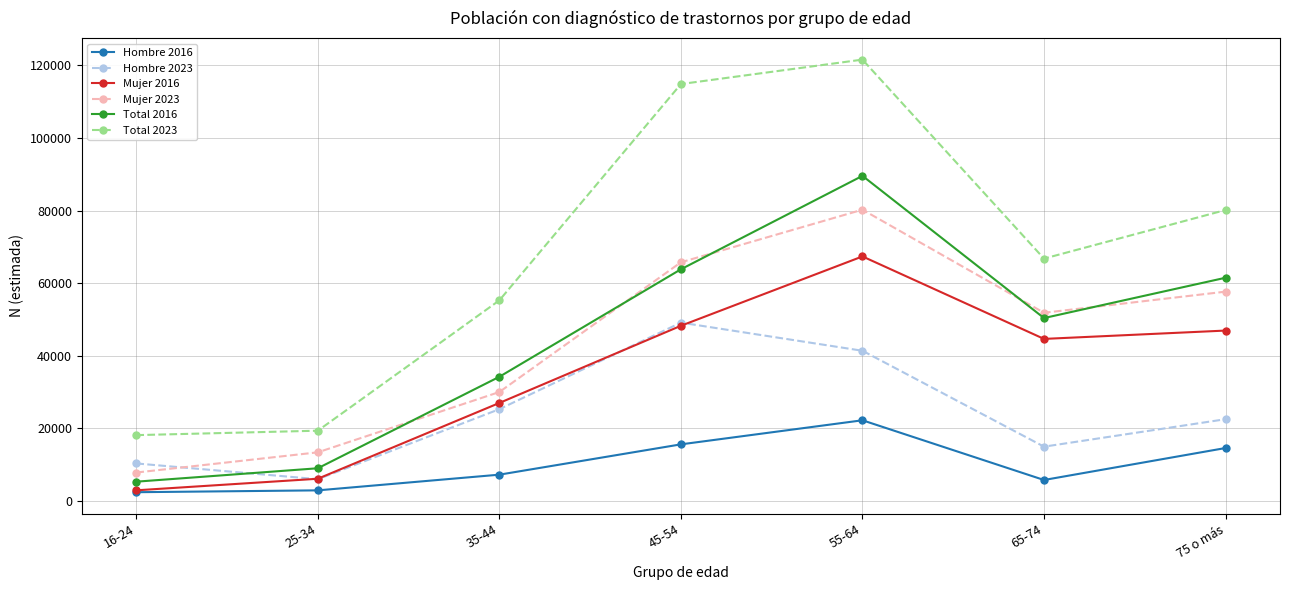

How many lines are shown in the chart?

6